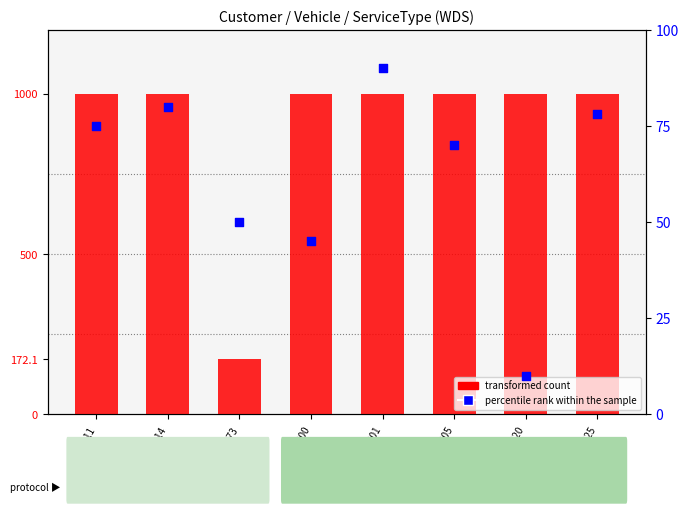

At which category is the sum across all series the highest?

col_301